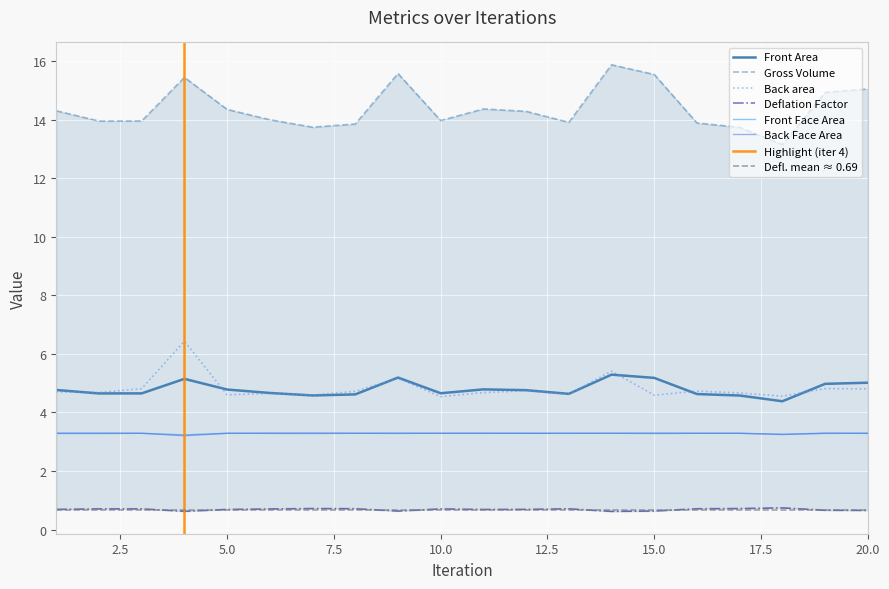

True or false: Front Area and Back area intersect in this chart.

True